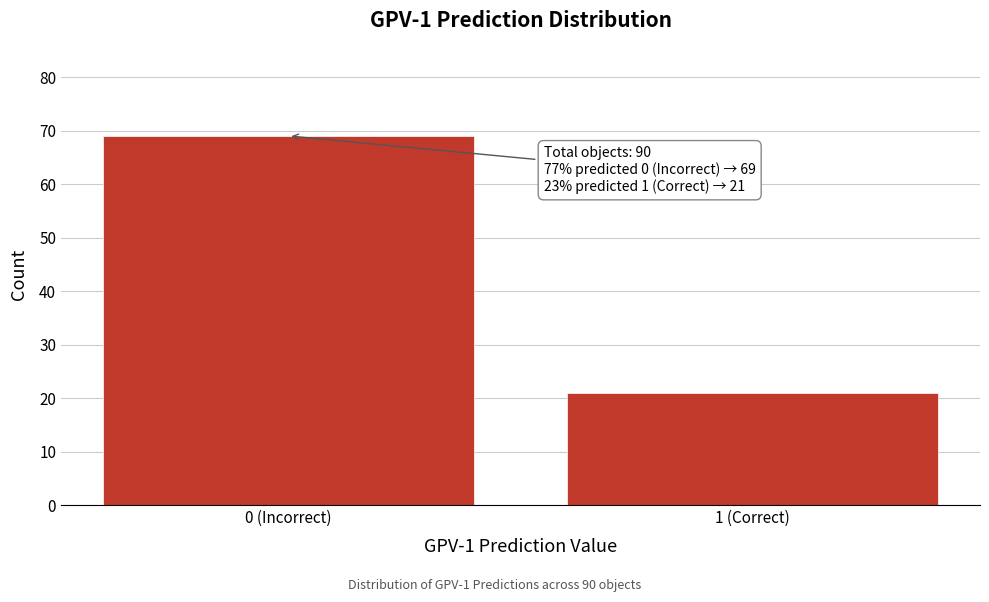

Reading left to right, what are all the values shown in this chart?

69	21